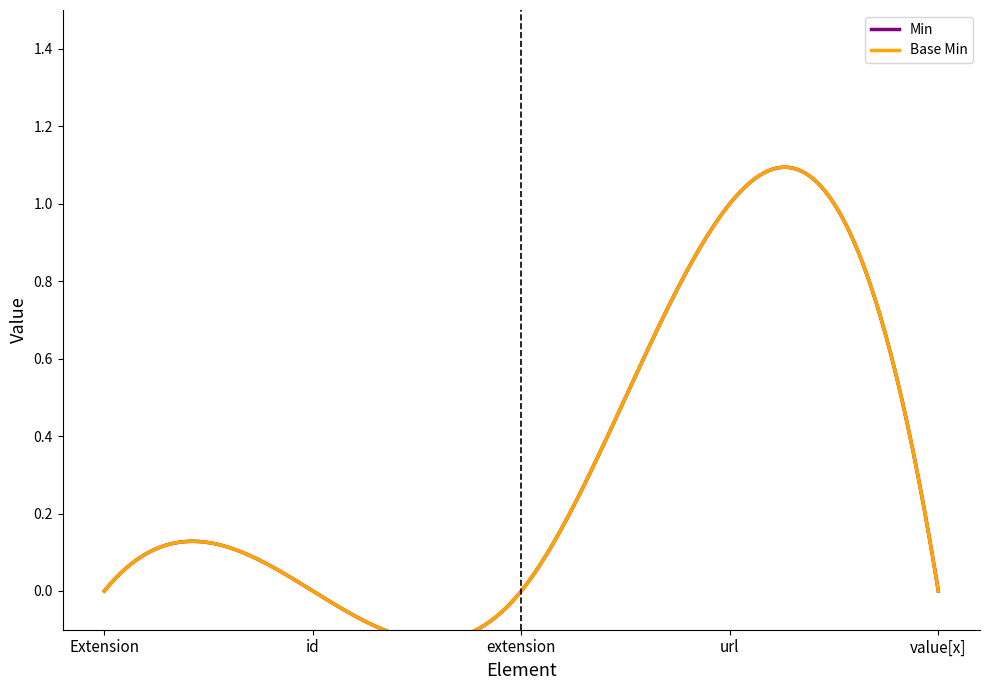

True or false: Min and Base Min intersect in this chart.

False